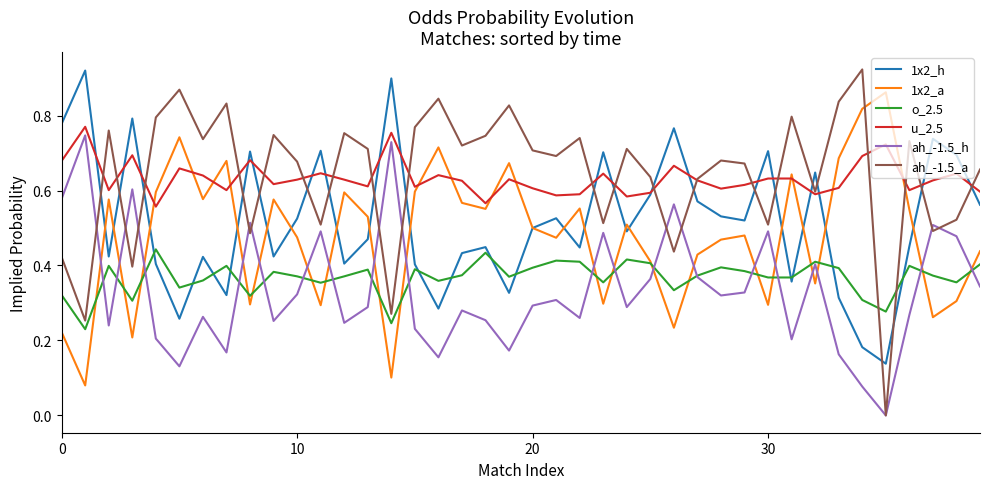

True or false: ah_-1.5_h and 1x2_a intersect in this chart.

True